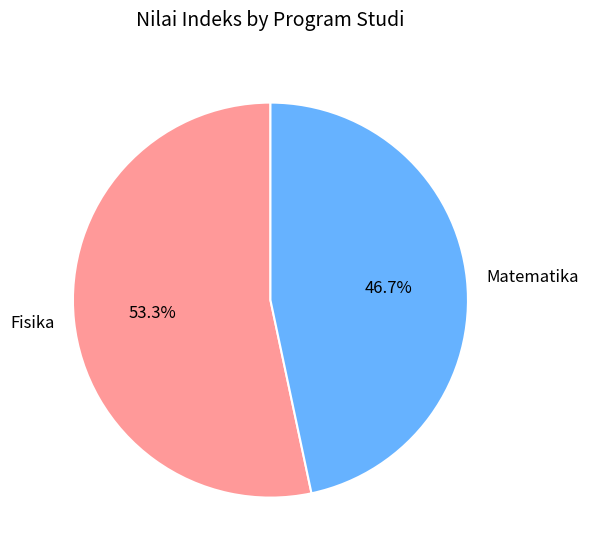

How many slices are in this pie chart?

2